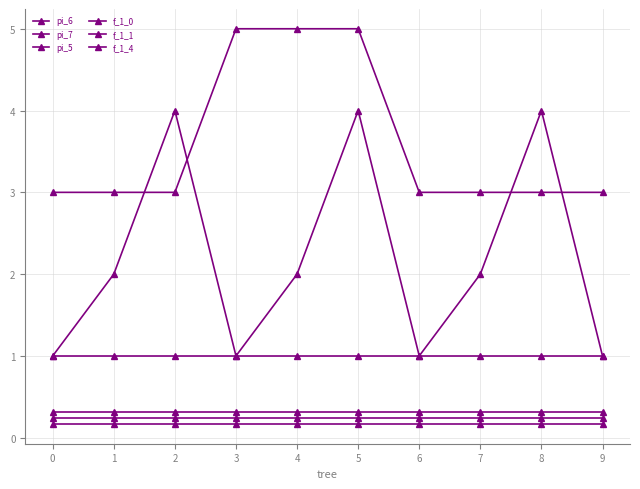

How many data points does each series have?

10